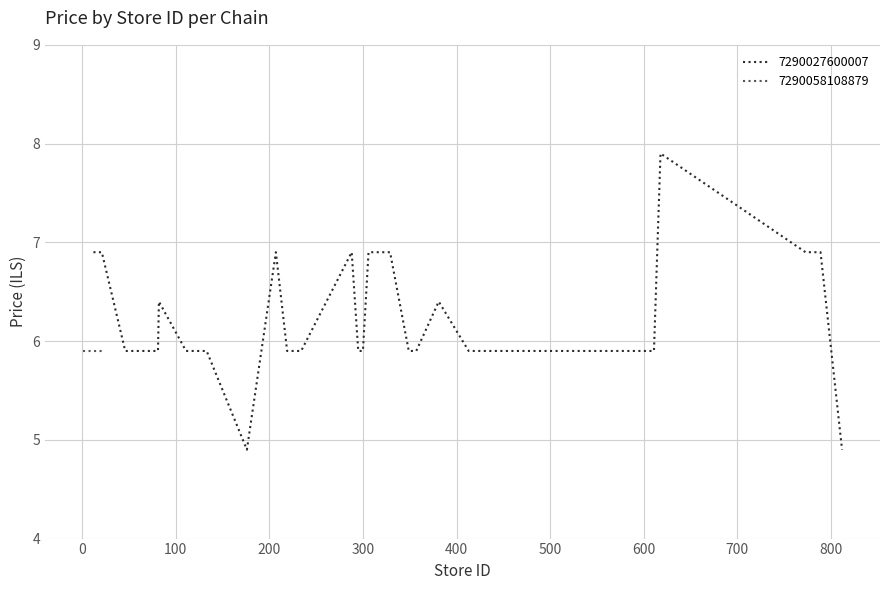

How many points are lower than both their immediate neighbors (excluding endpoints)?

1